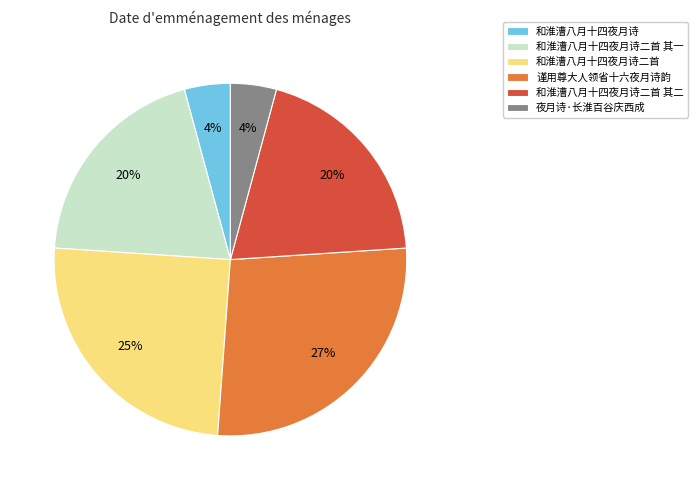

Does any single category account for the majority?

No